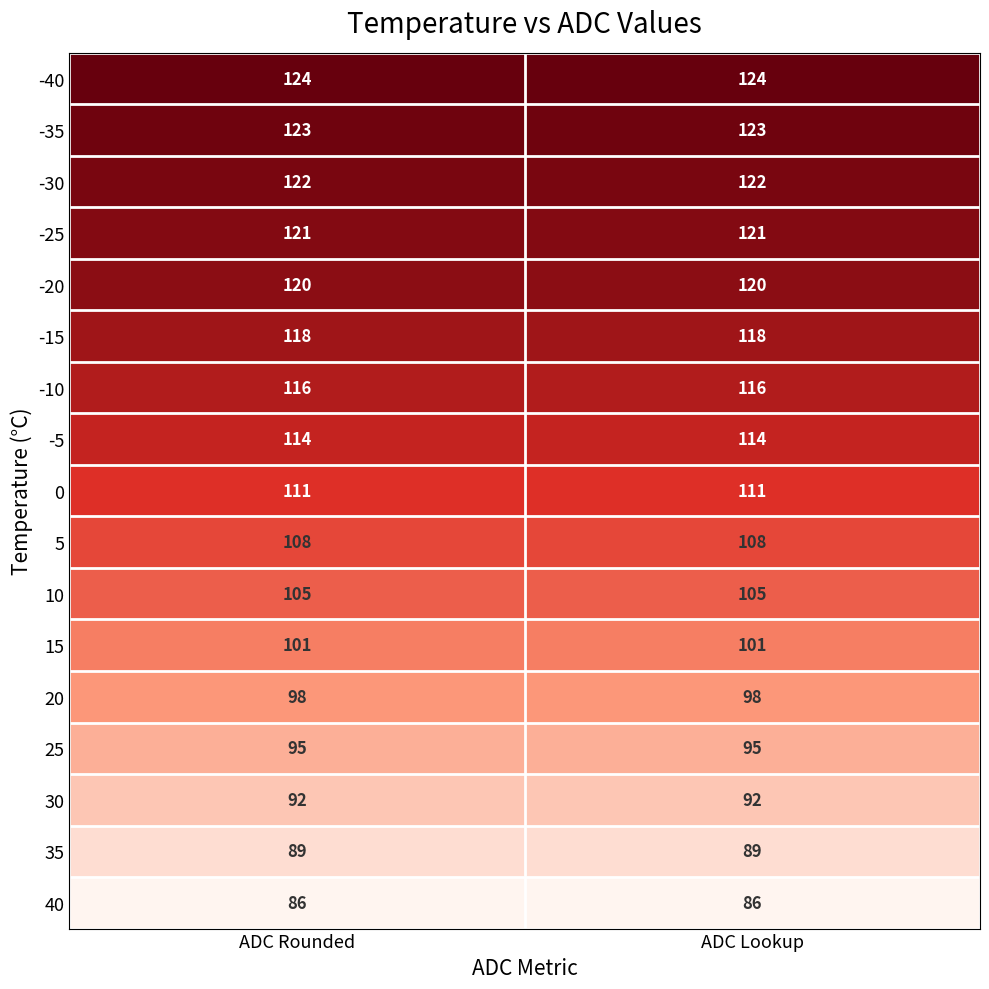

The value of 20 at ADC Lookup is 98. True or false?

True